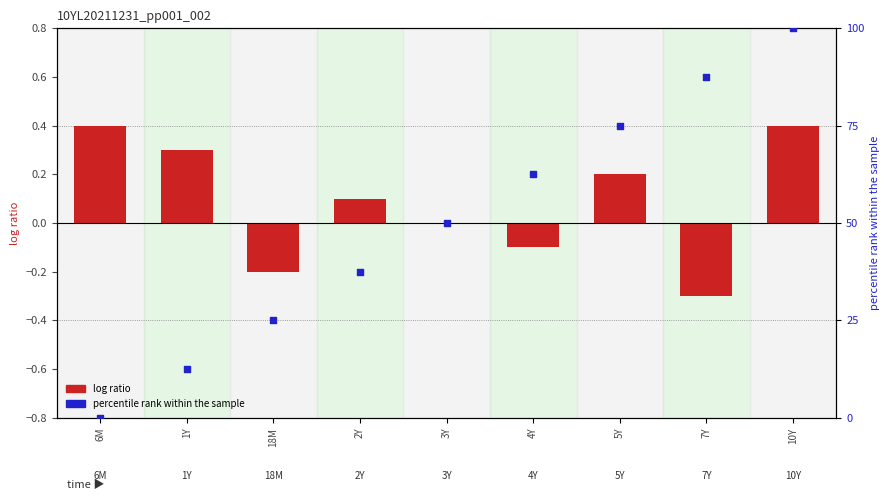

Which series reaches the minimum Y coordinate?

percentile rank within the sample